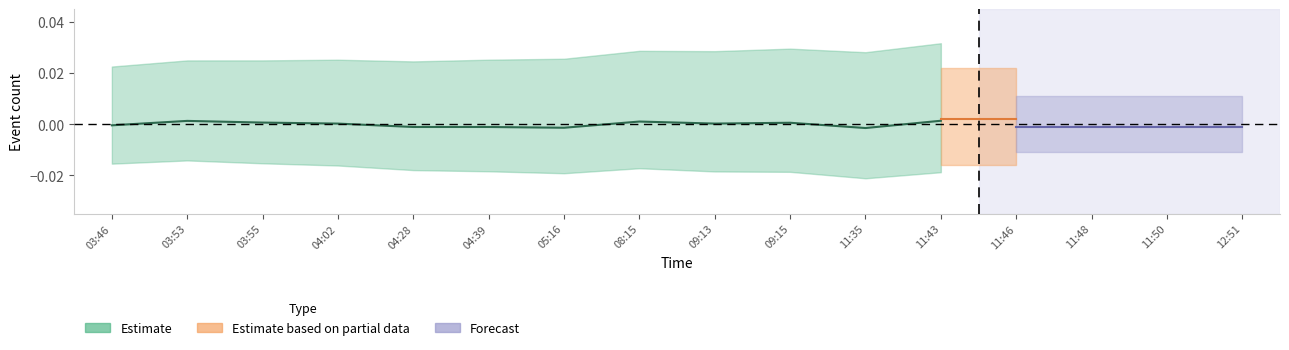

How many lines are shown in the chart?

3